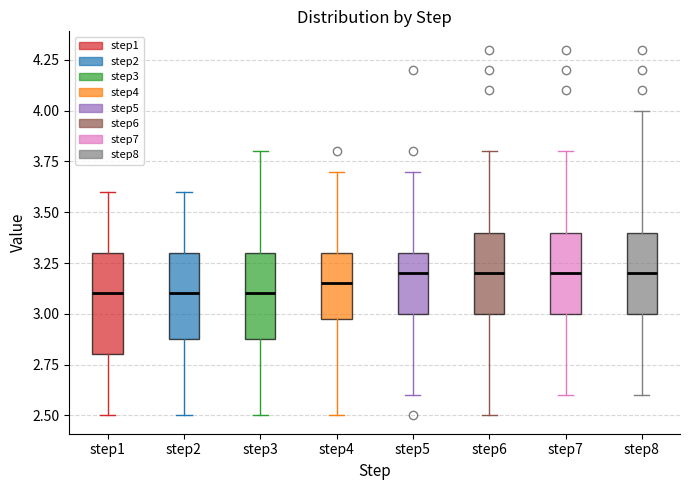

Reading left to right, transcribe this box plot: for each box, give where its median line is, the range the box spans, and where its two whiskers end, as read against the y-axis. The values are not printed on the chart, so give them approximately, as read against the axis.

step1: median 3.10, box 2.80 to 3.30, whiskers 2.50 to 3.60
step2: median 3.10, box 2.90 to 3.30, whiskers 2.50 to 3.60
step3: median 3.10, box 2.90 to 3.30, whiskers 2.50 to 3.80
step4: median 3.15, box 3.00 to 3.30, whiskers 2.50 to 3.70
step5: median 3.20, box 3.00 to 3.30, whiskers 2.60 to 3.70
step6: median 3.20, box 3.00 to 3.40, whiskers 2.50 to 3.80
step7: median 3.20, box 3.00 to 3.40, whiskers 2.60 to 3.80
step8: median 3.20, box 3.00 to 3.40, whiskers 2.60 to 4.00